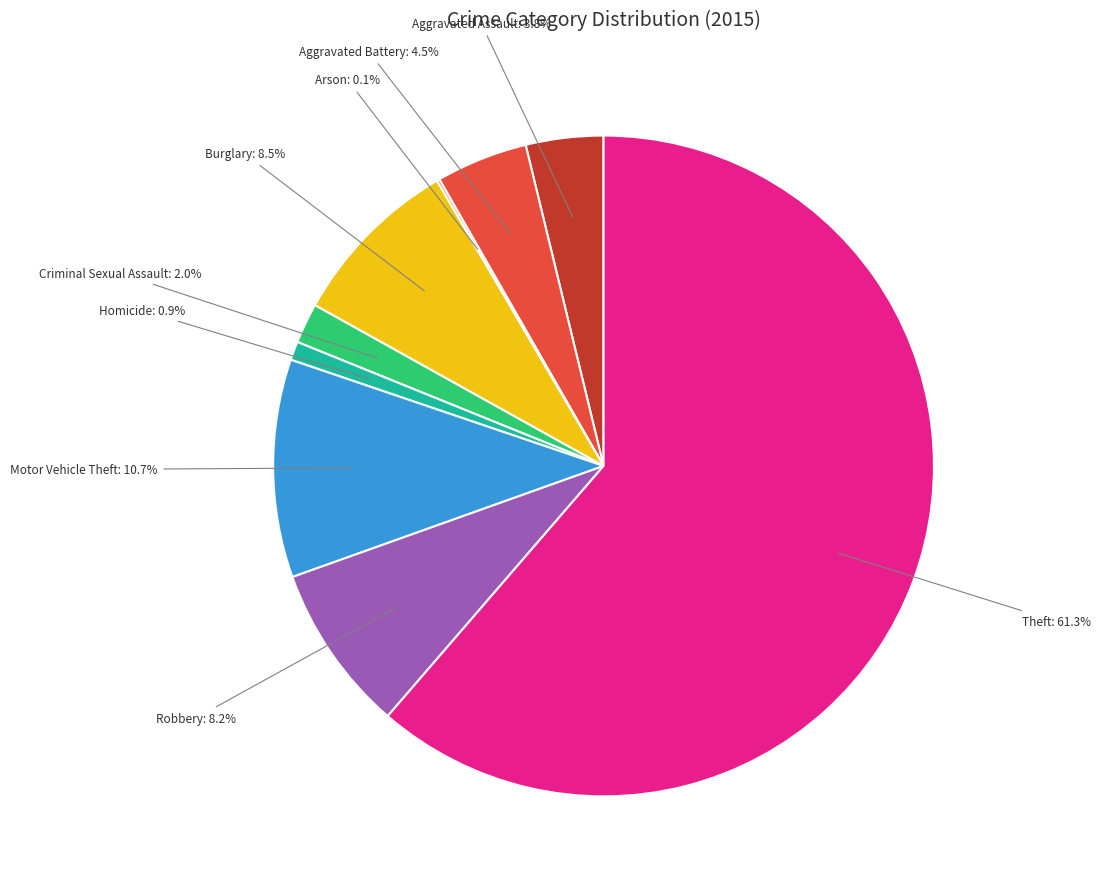

Which slice is the largest?

Theft